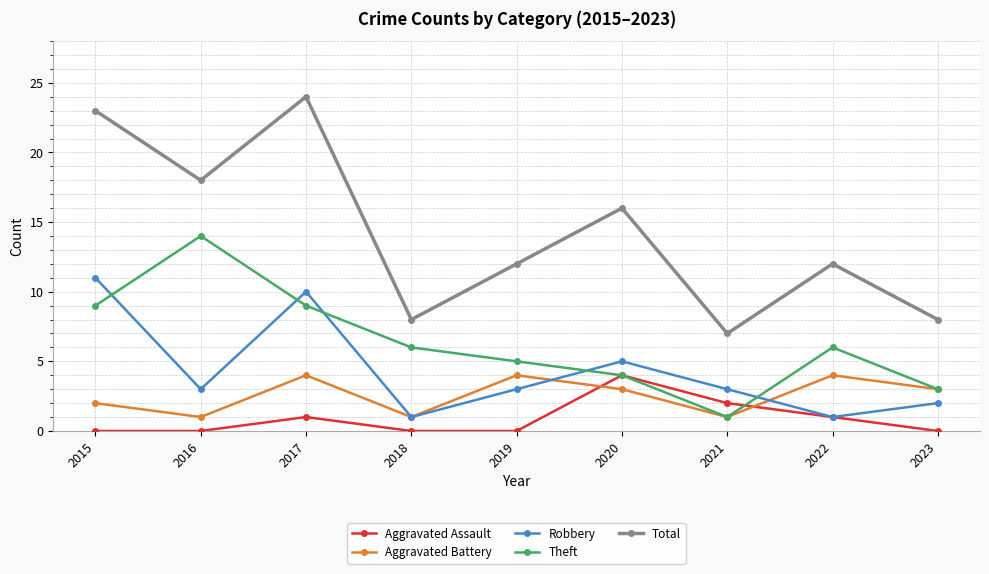

Reading left to right, extract all data points from this chart.

Aggravated Assault: 0	0	1	0	0	4	2	1	0
Aggravated Battery: 2	1	4	1	4	3	1	4	3
Robbery: 11	3	10	1	3	5	3	1	2
Theft: 9	14	9	6	5	4	1	6	3
Total: 23	18	24	8	12	16	7	12	8